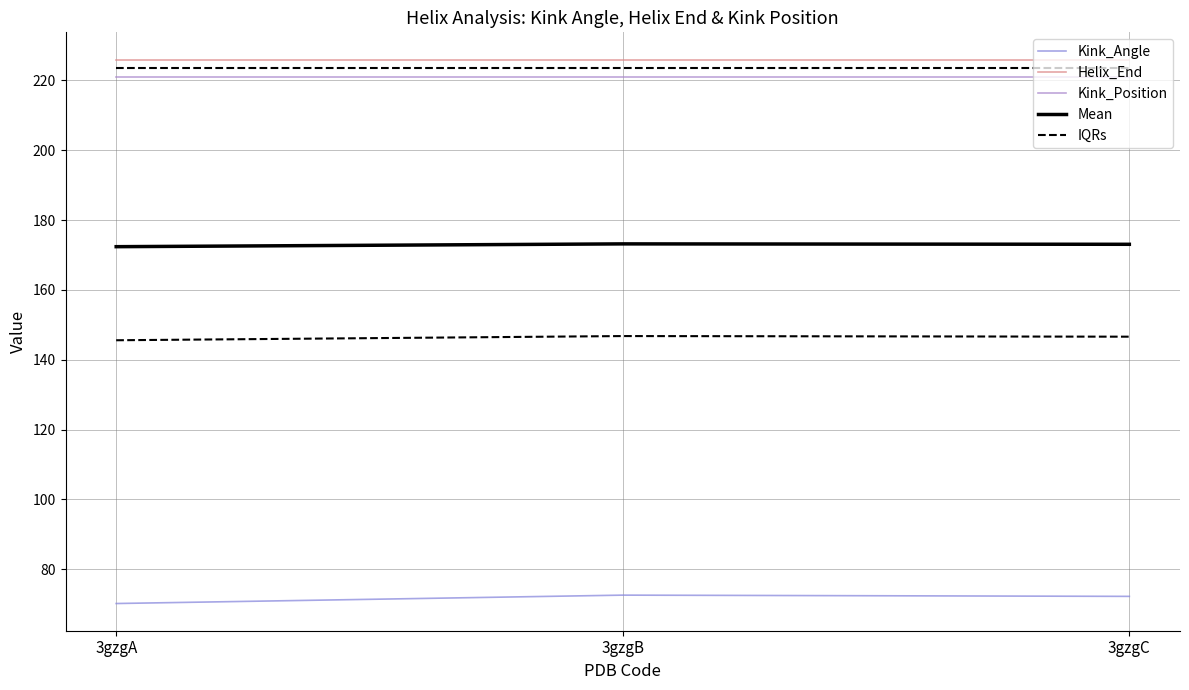

How many lines are shown in the chart?

5